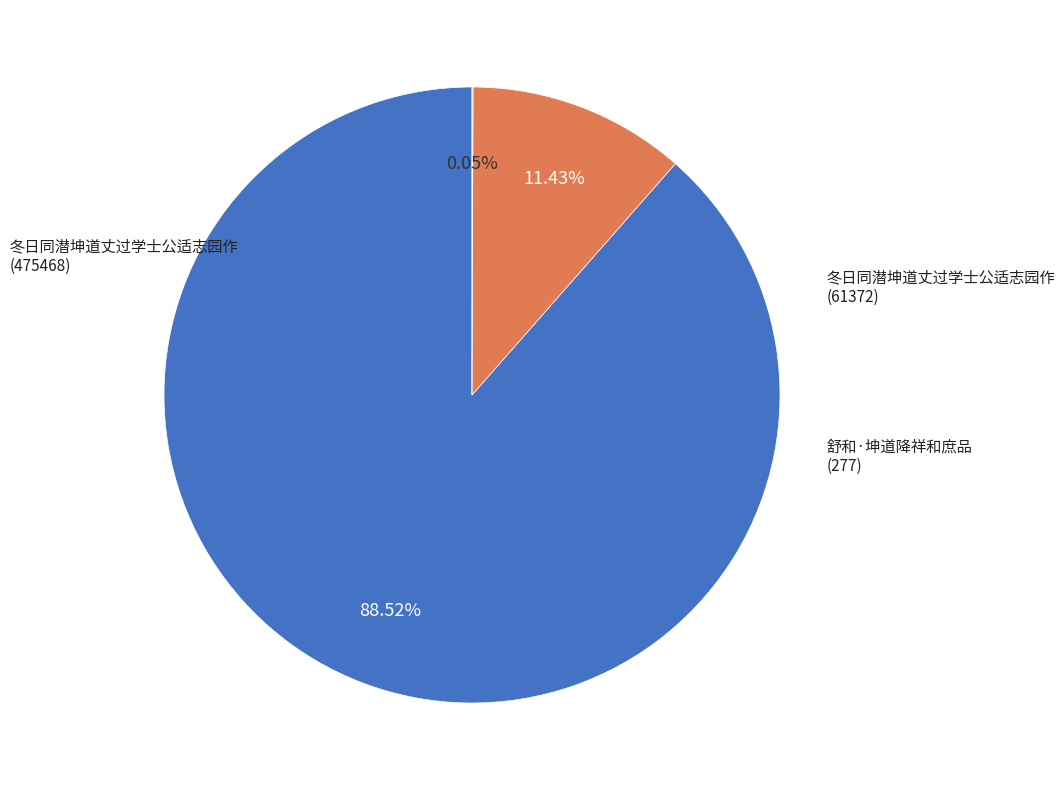

Is there a majority slice in this chart?

Yes